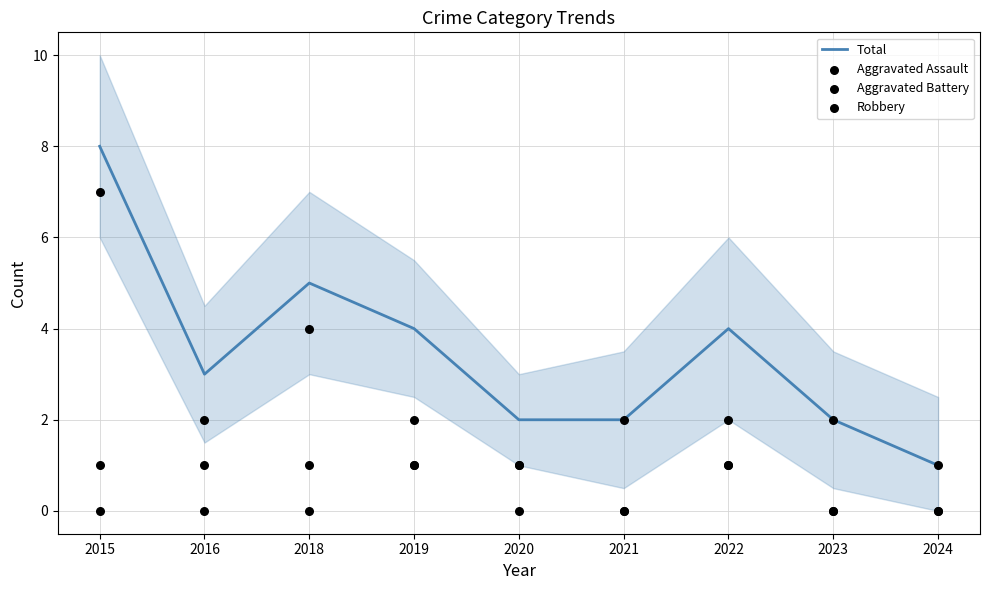

Which series reaches the maximum Y coordinate?

Total